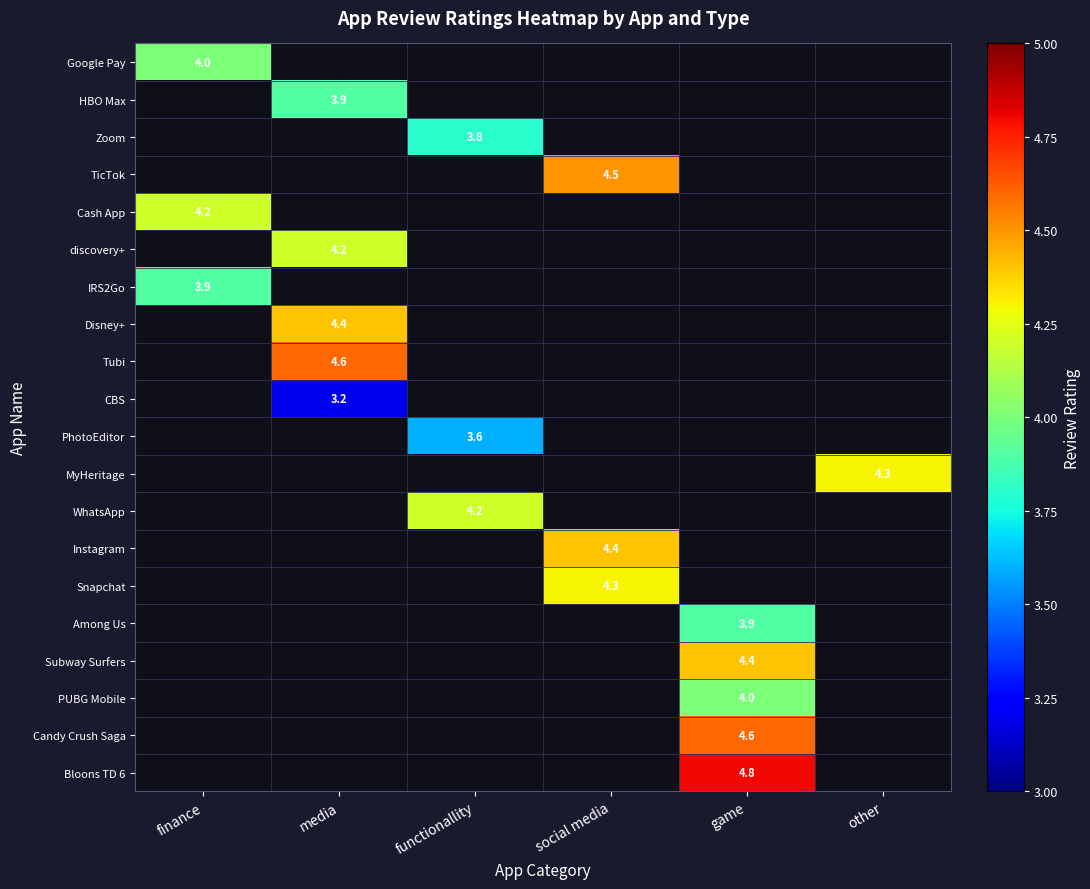

Is it true that Zoom equals 3.8 at functionallity?

True